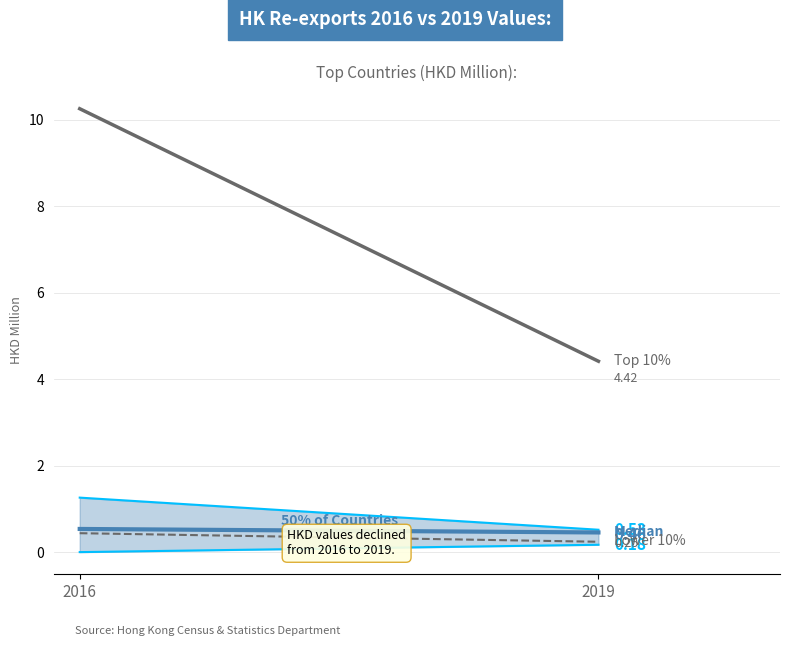

Which series has the largest total across all categories?

Top 10%